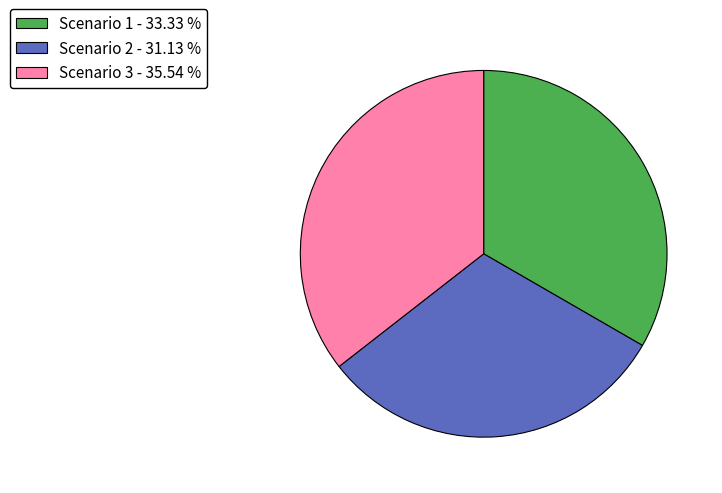

True or false: Scenario 3 accounts for 36% of the total.

True